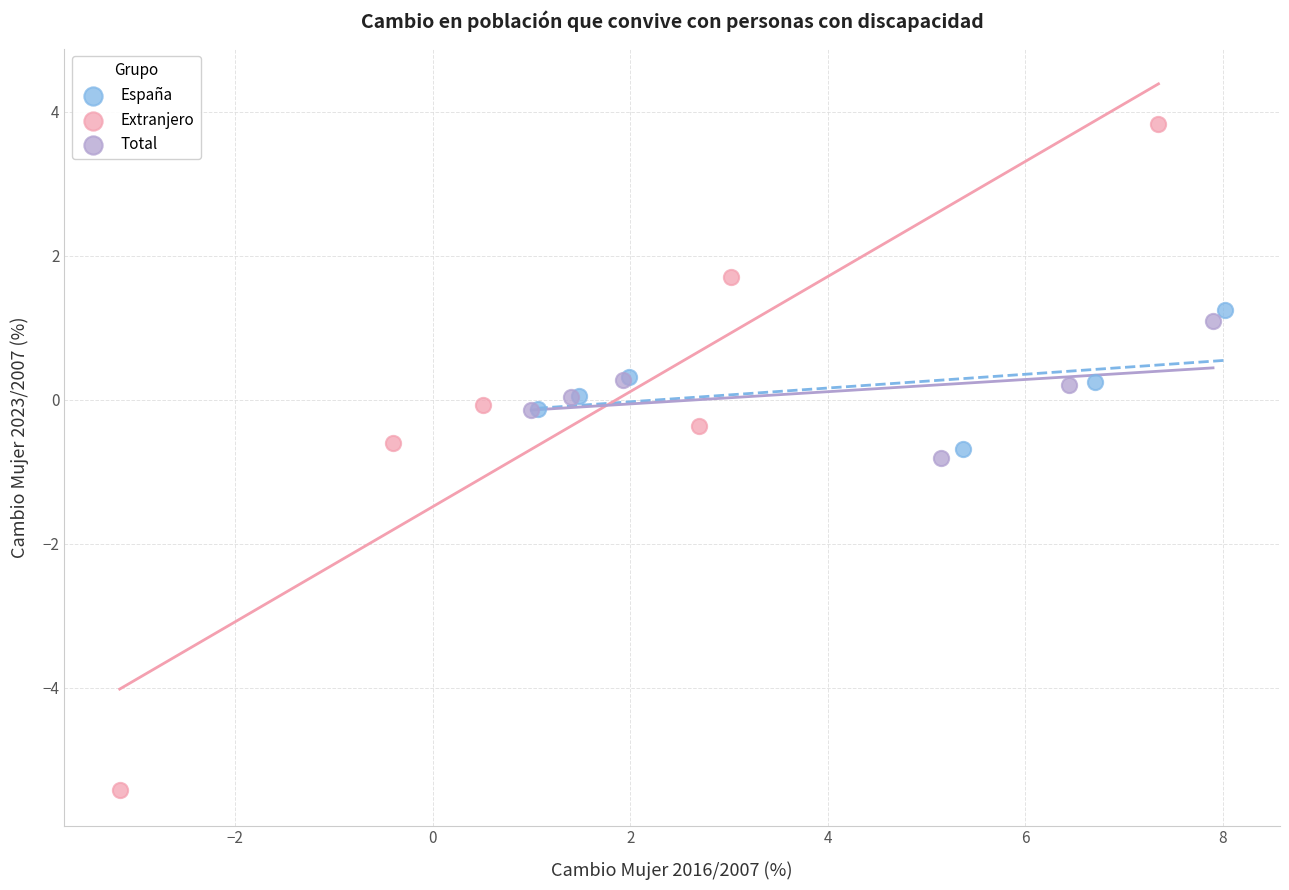

Which series reaches the minimum Y coordinate?

Extranjero